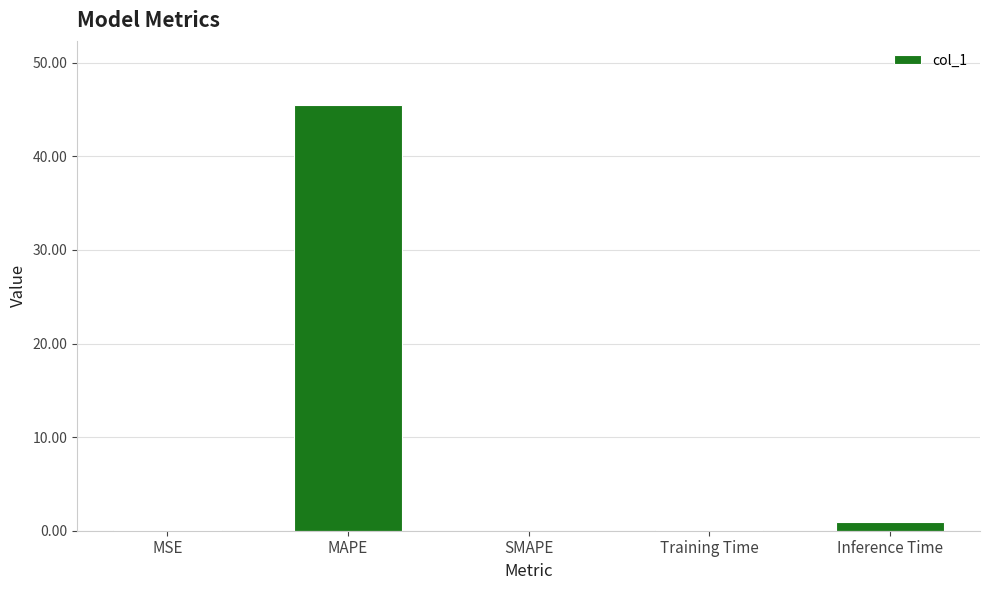

Between MAPE and SMAPE, which is larger?

MAPE